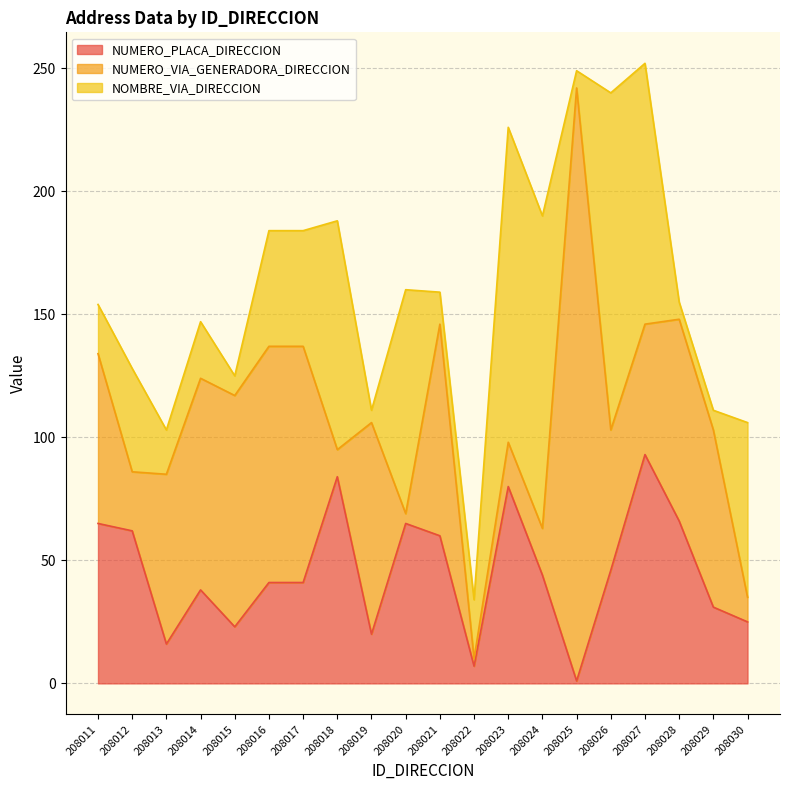

Where does the NOMBRE_VIA_DIRECCION series first go above 42?

208016